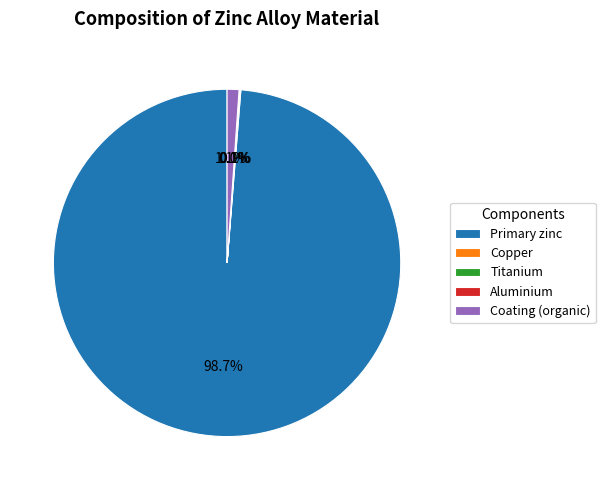

Which has a higher value, Primary zinc or Coating (organic)?

Primary zinc